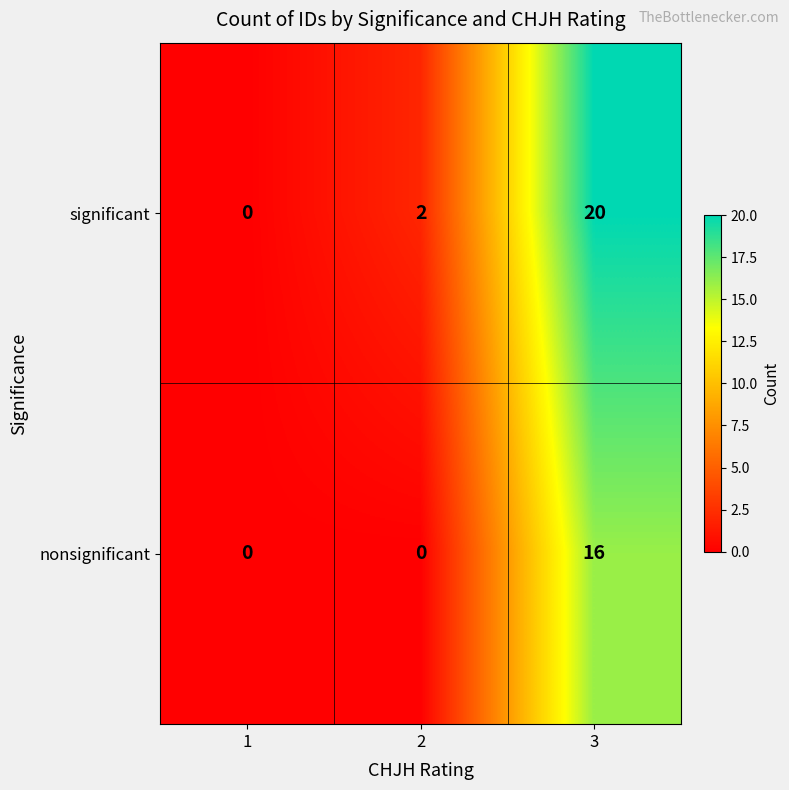

List the series in order of their overall mean, highest first.

significant, nonsignificant